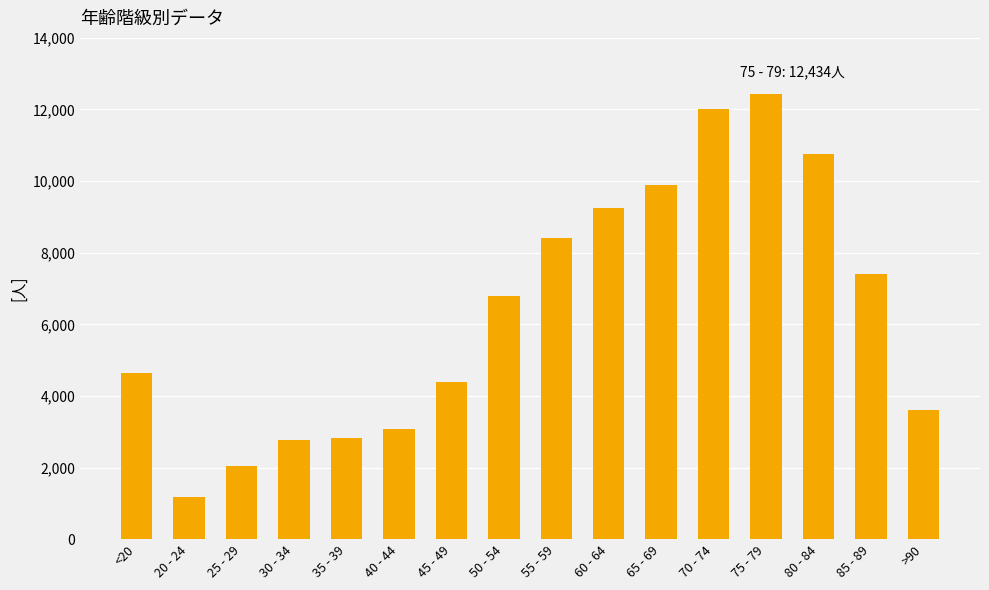

What position from the right is 40 - 44?

11